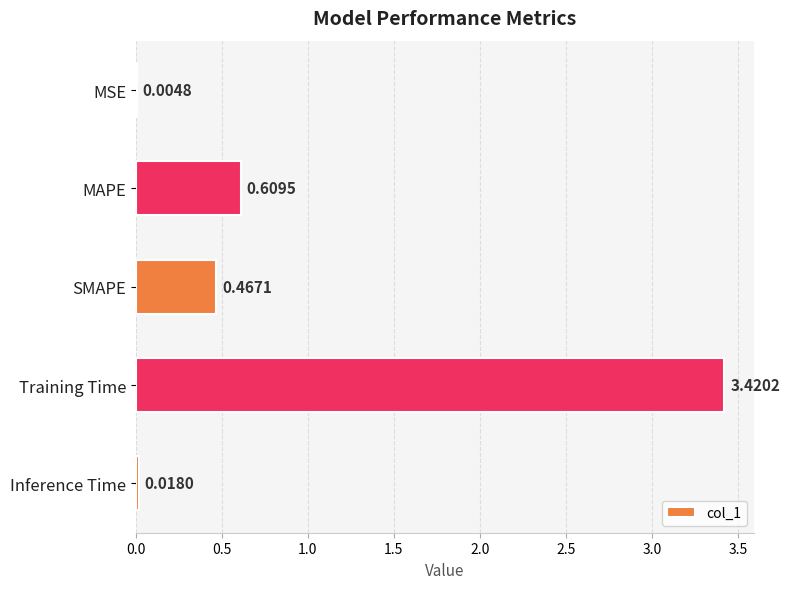

Does the chart contain stacked bars?

No